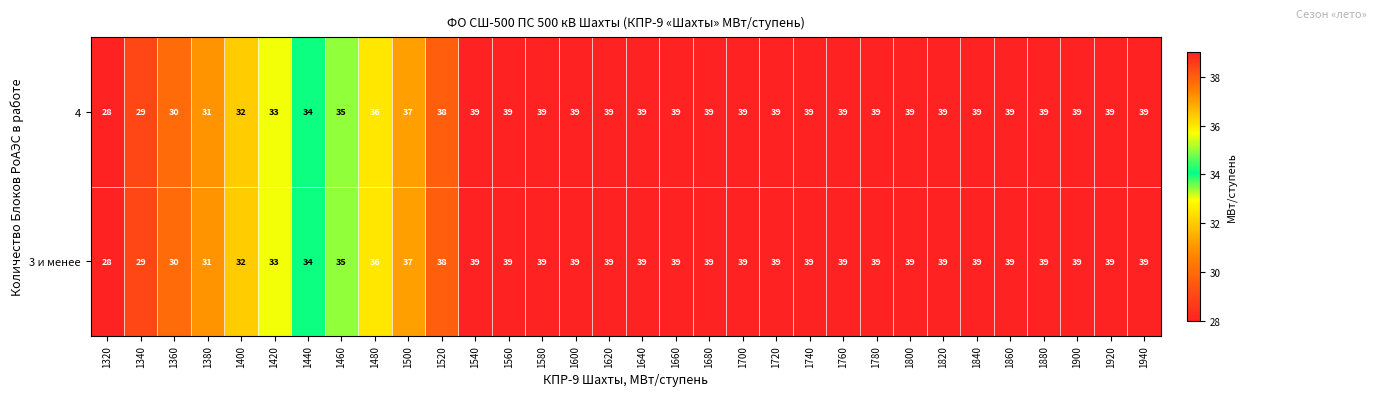

What is the maximum value shown in the chart?

39